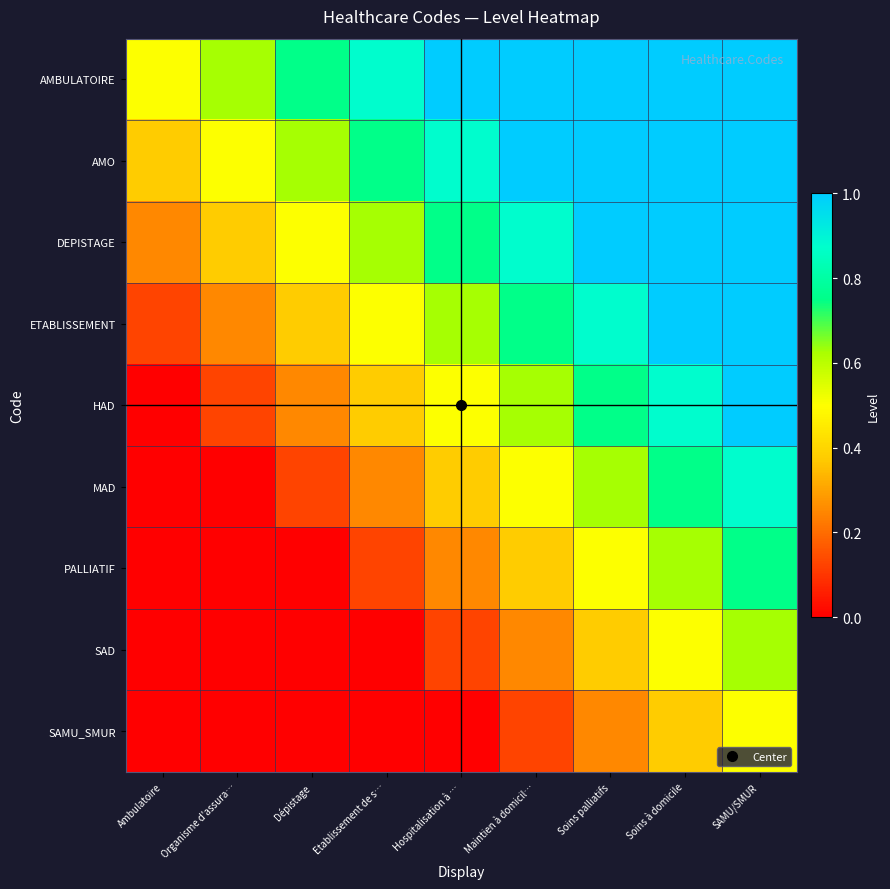

Rank the series at Soins à domicile from highest to lowest value.

AMBULATOIRE, AMO, DEPISTAGE, ETABLISSEMENT, HAD, MAD, PALLIATIF, SAD, SAMU_SMUR